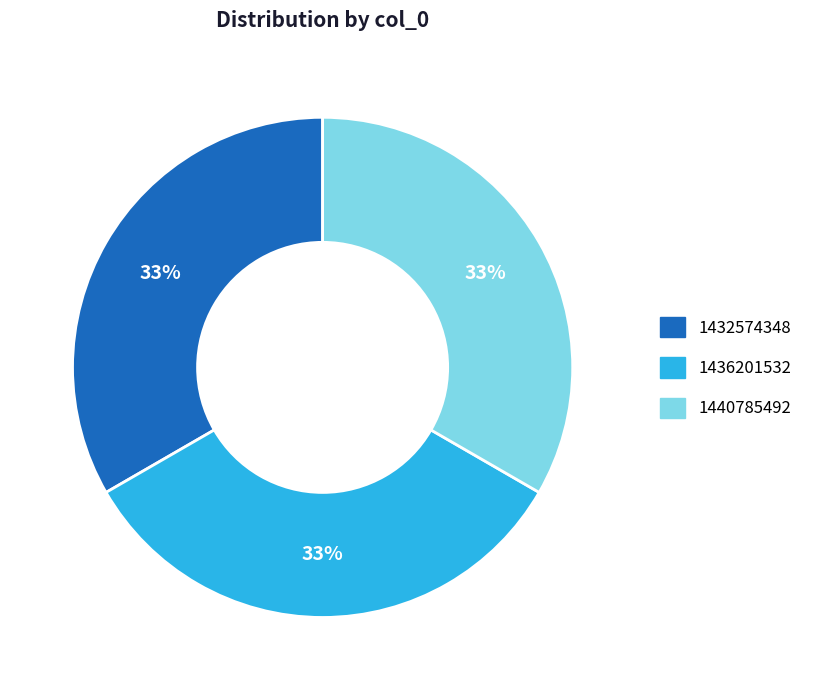

To the nearest percent, what is the average slice percentage?

33%